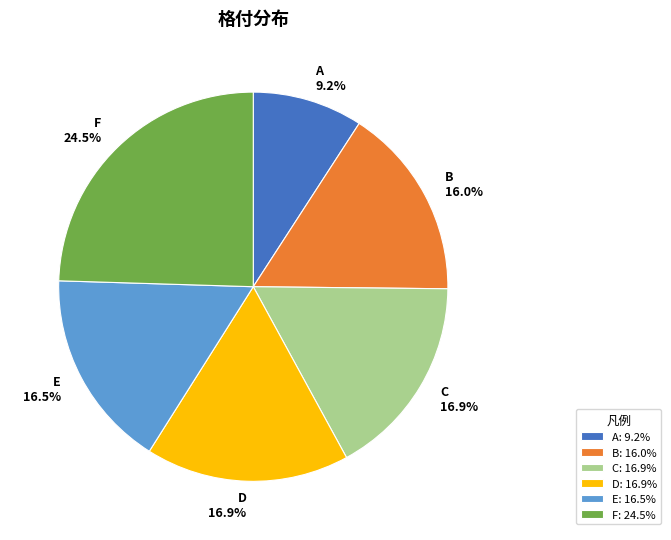

To the nearest percent, what is the difference between the largest and smallest slice percentages?

15%